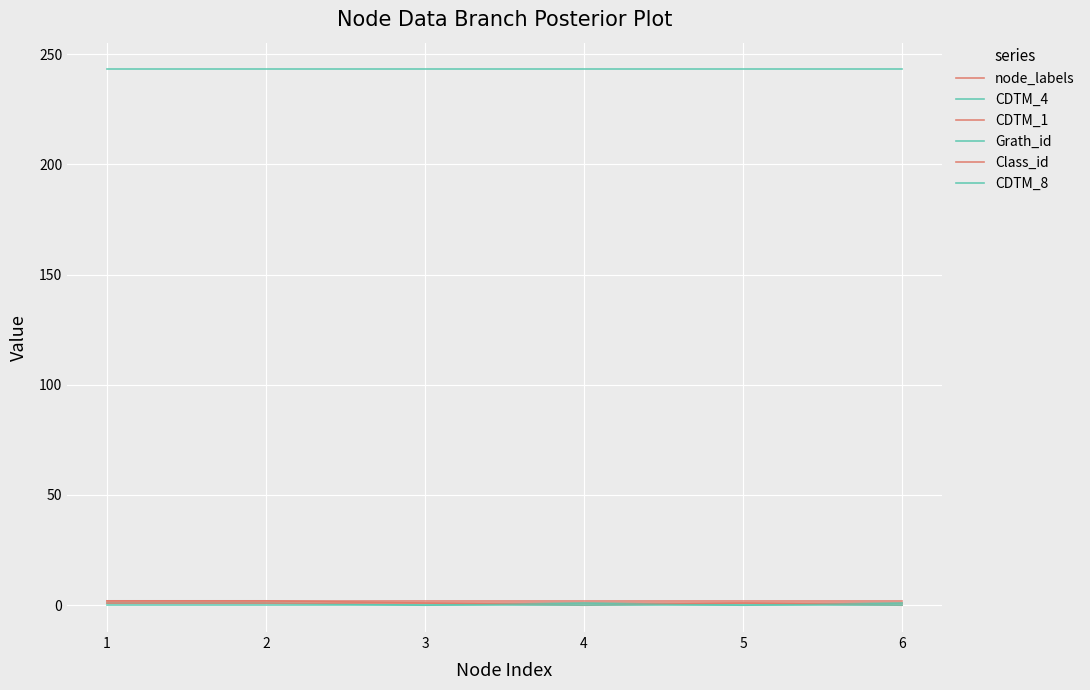

What is the total value across all series at 3?

247